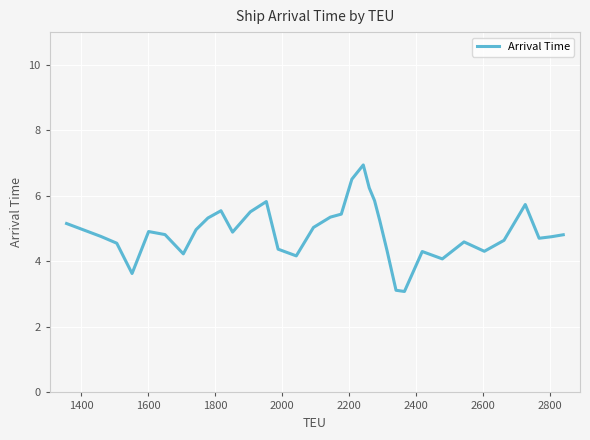

What is the greatest value displayed?

6.9